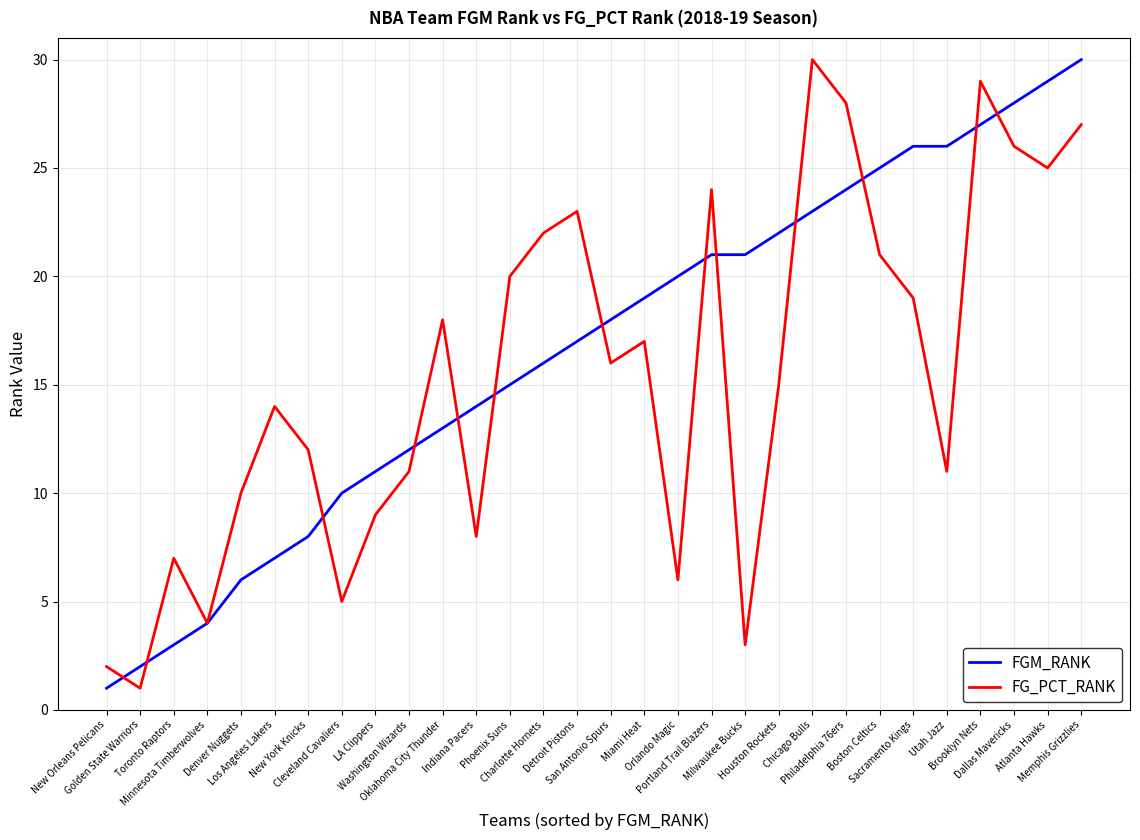

What is the maximum value for FGM_RANK?

30